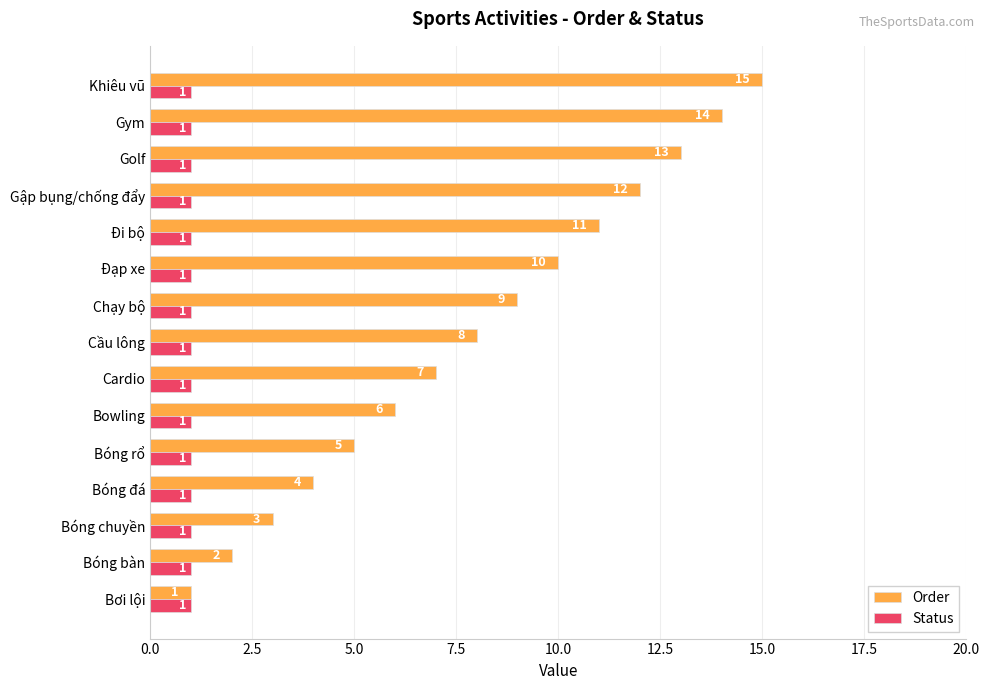

At which category is the sum across all series the highest?

Khiêu vũ